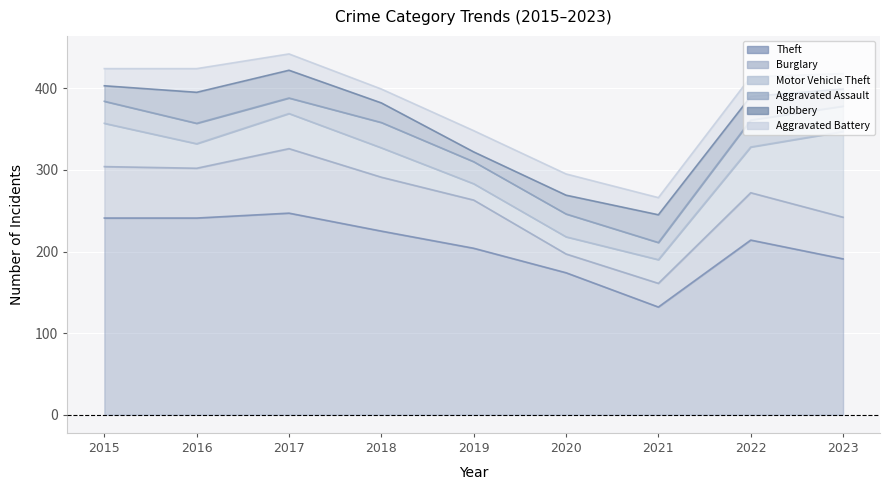

What is the lowest value of the Theft series?

132